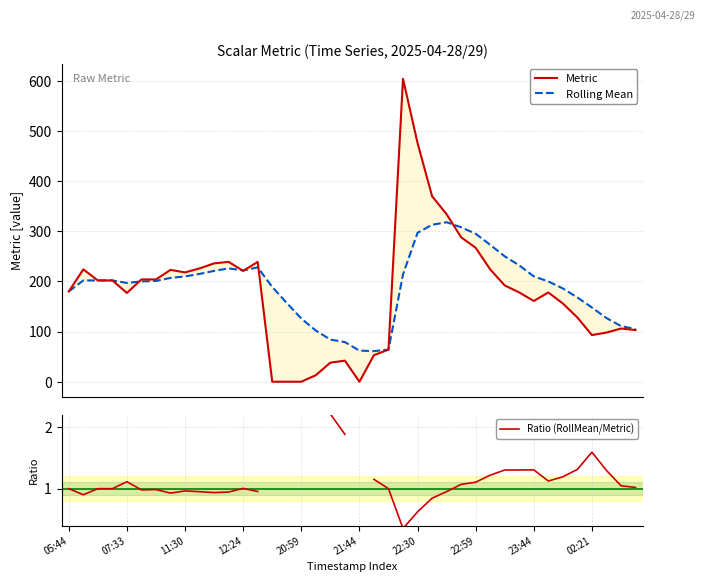

After their last crossing, which series has the higher values: Metric or Rolling Mean?

Rolling Mean